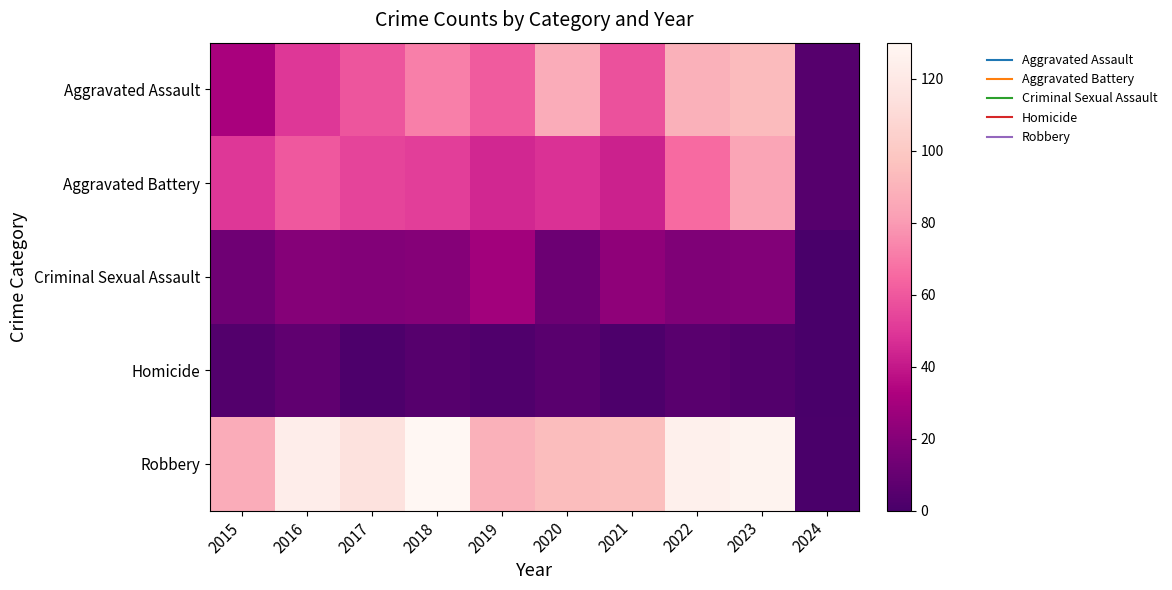

Which label corresponds to the smallest value in the chart?

2024